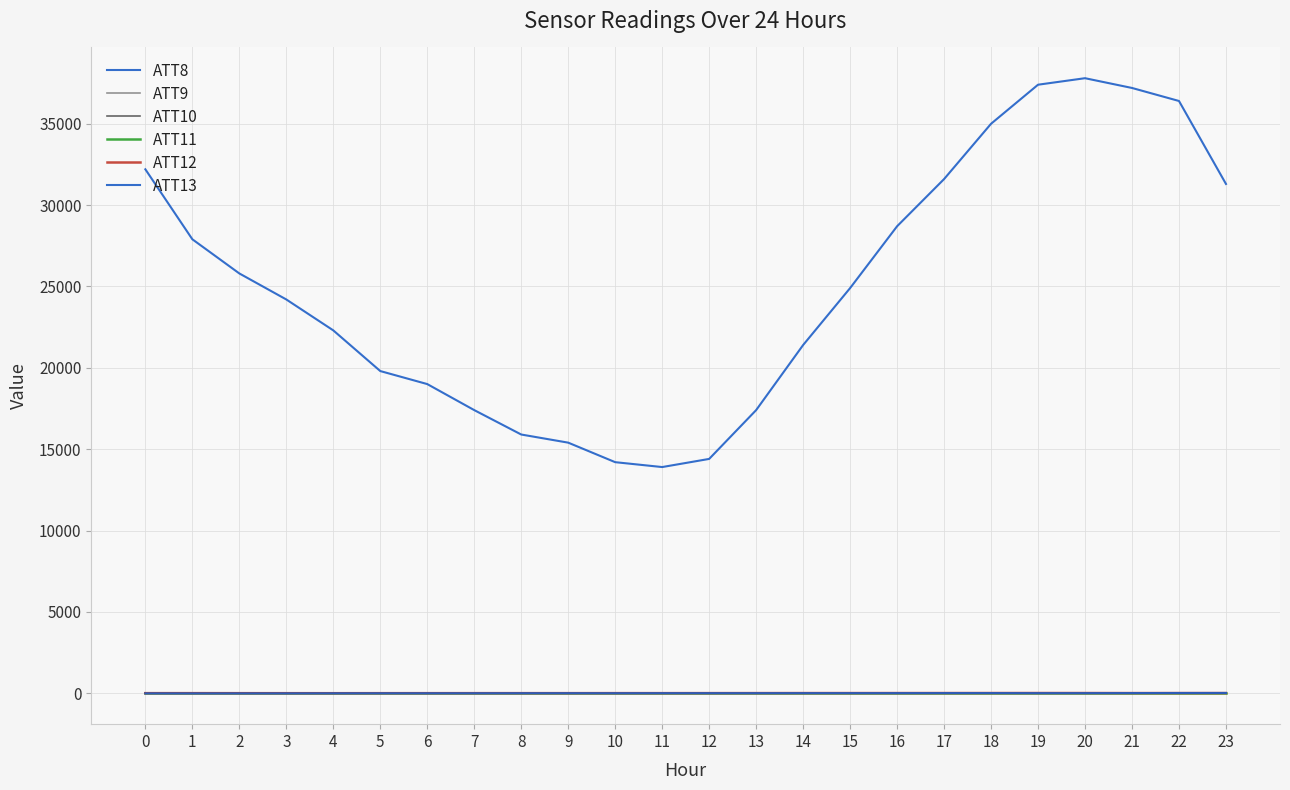

What is the total value across all series at 16?

28683.7